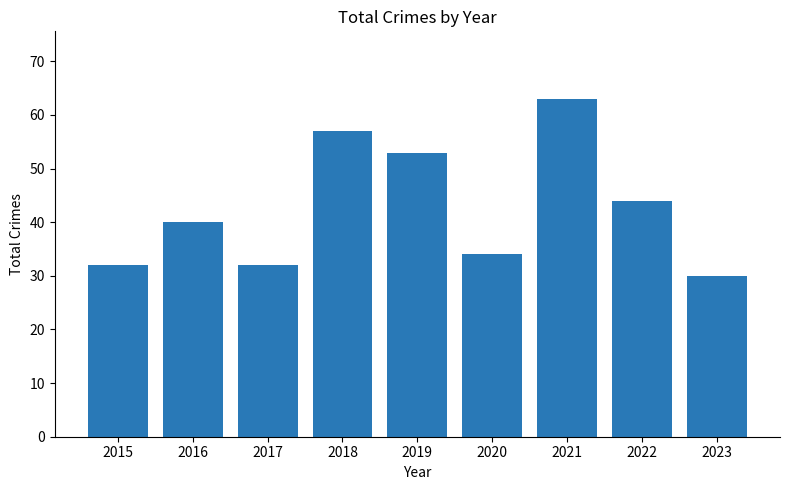

Are the bars horizontal?

No